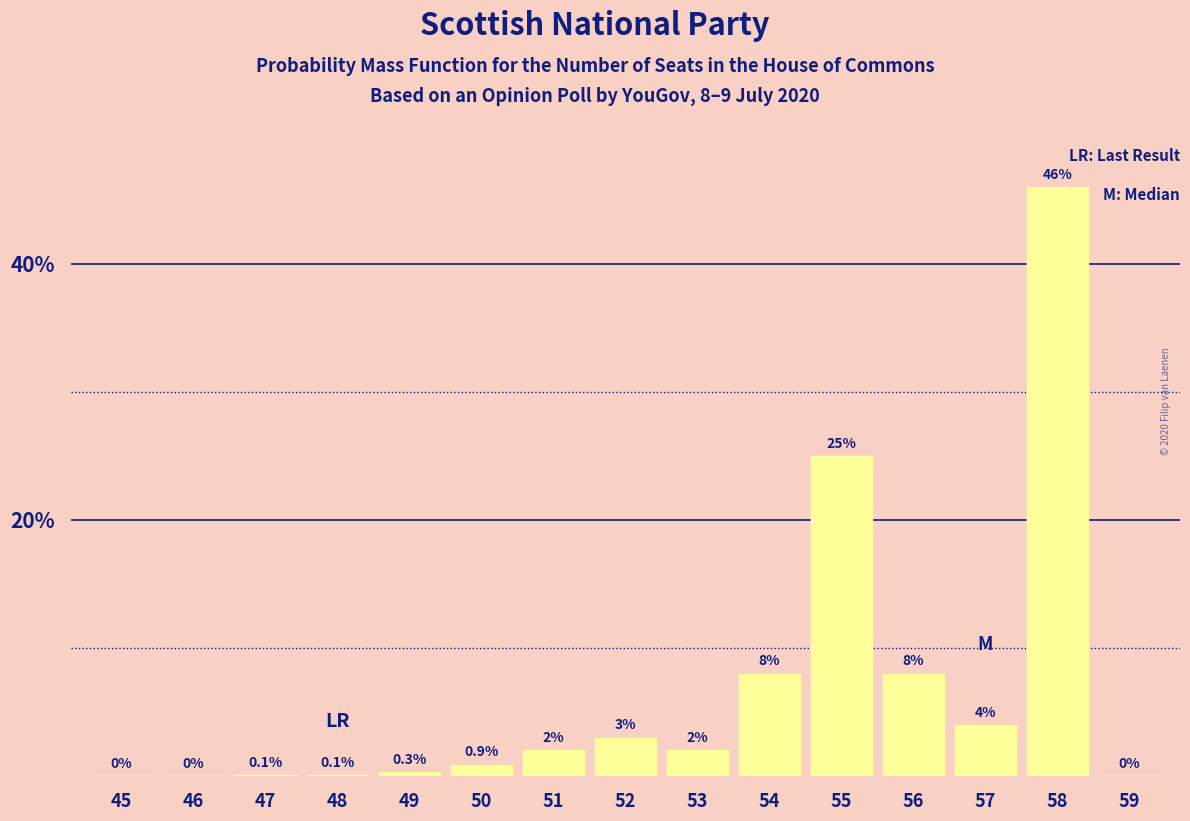

Reading left to right, extract all data points from this chart.

45=0.0	46=0.0	47=0.1	48=0.1	49=0.3	50=0.9	51=2.0	52=3.0	53=2.0	54=8.0	55=25.0	56=8.0	57=4.0	58=46.0	59=0.0